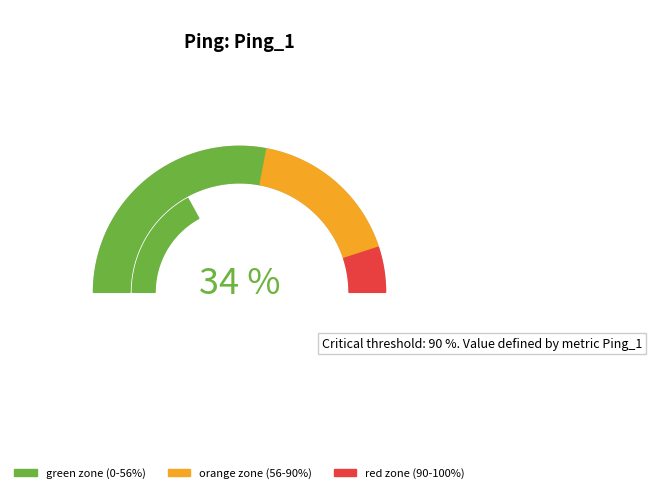

Is 6 the majority of the pie?

No